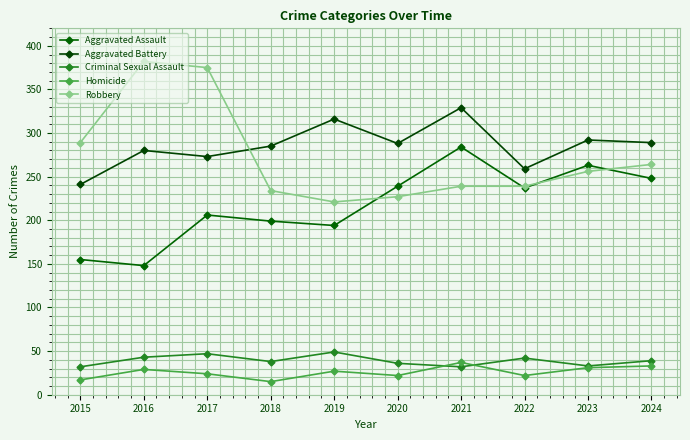

After their last crossing, which series has the higher values: Robbery or Aggravated Battery?

Aggravated Battery